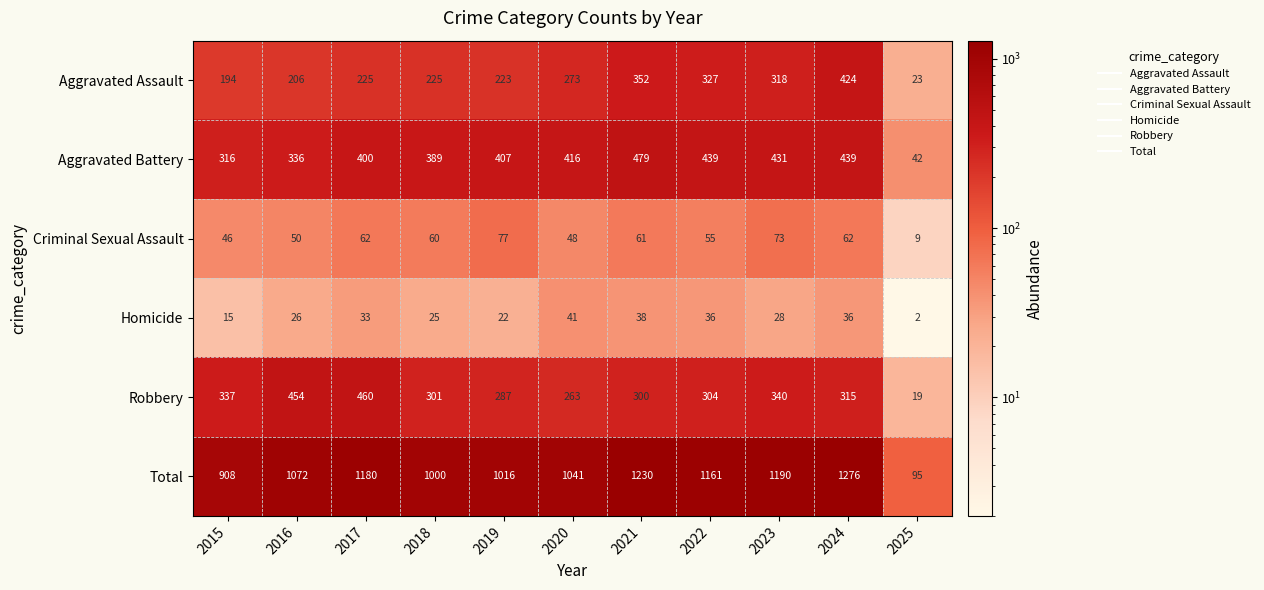

Is it true that Criminal Sexual Assault equals 60 at 2018?

True